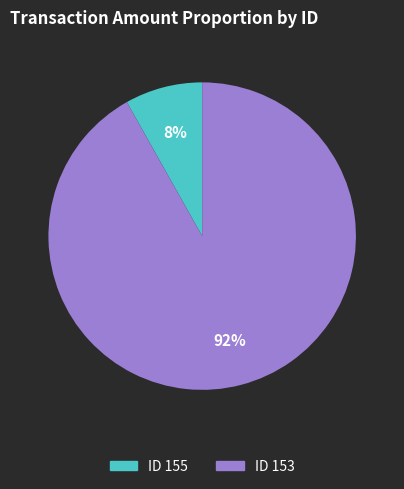

Which slice represents more than half of the pie?

ID 153